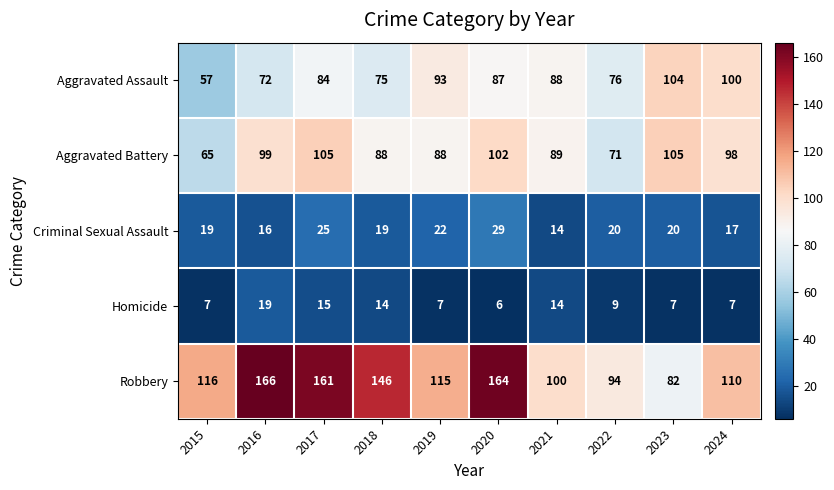

Which series has the widest spread of values?

Robbery